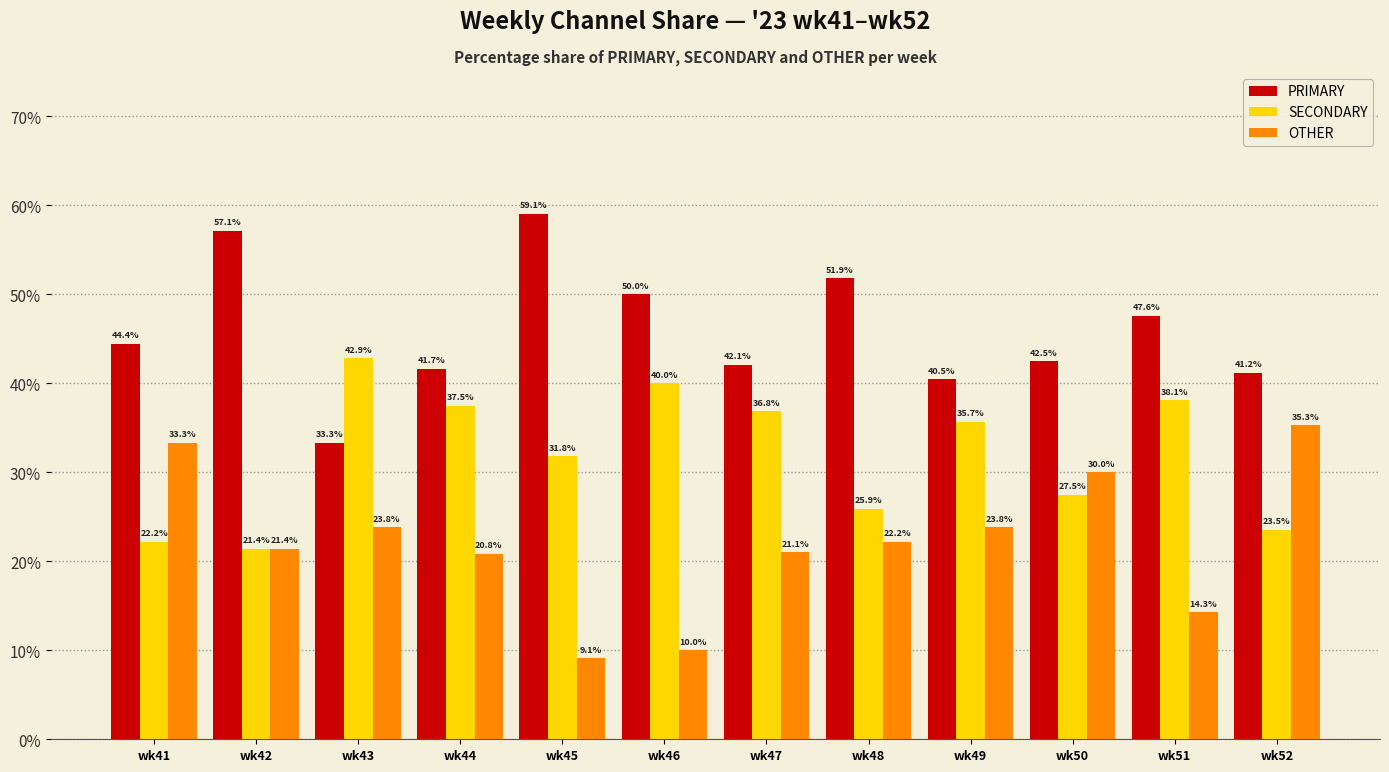

What are all the series names shown in the legend?

PRIMARY, SECONDARY, OTHER